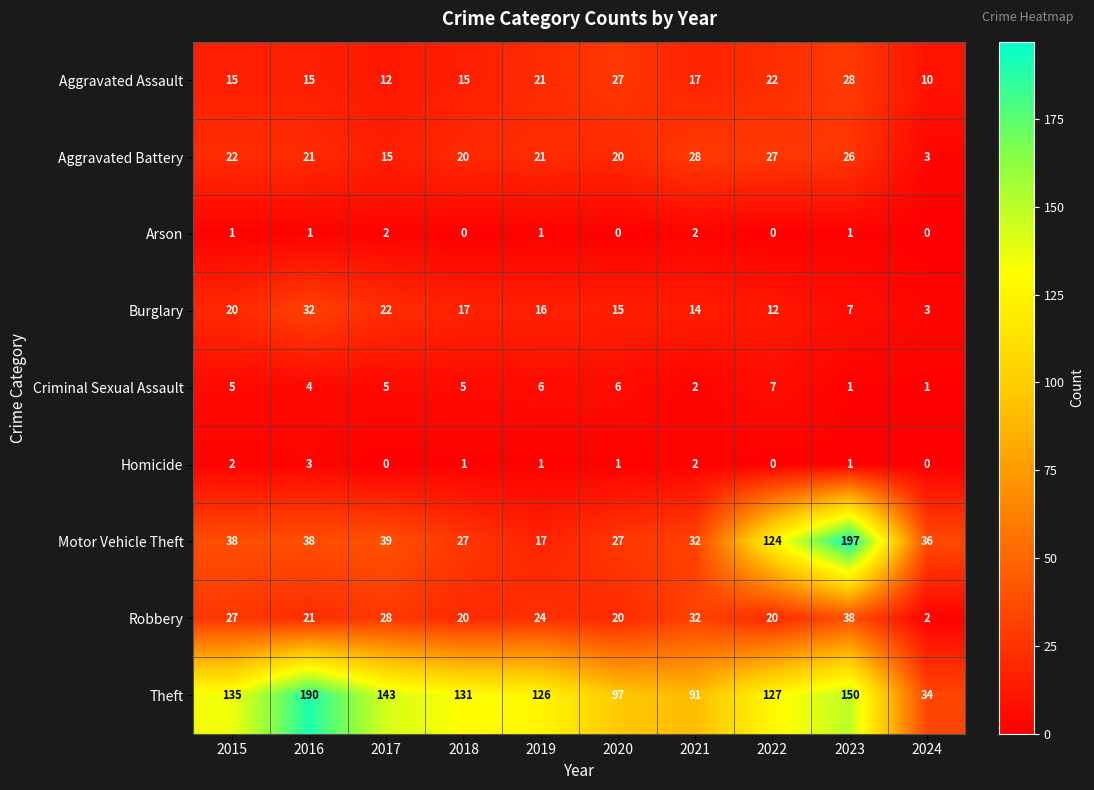

What is the difference between the highest and lowest values at 2019?

125